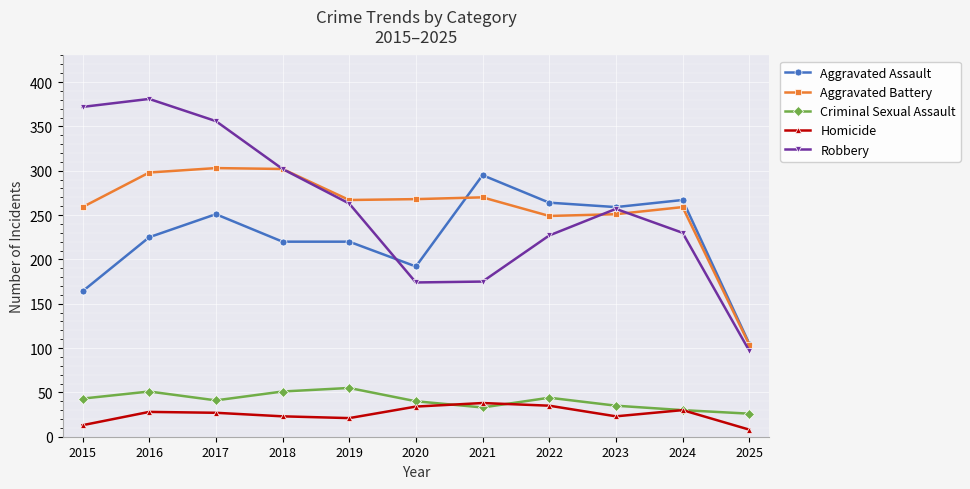

True or false: Homicide and Robbery intersect in this chart.

False